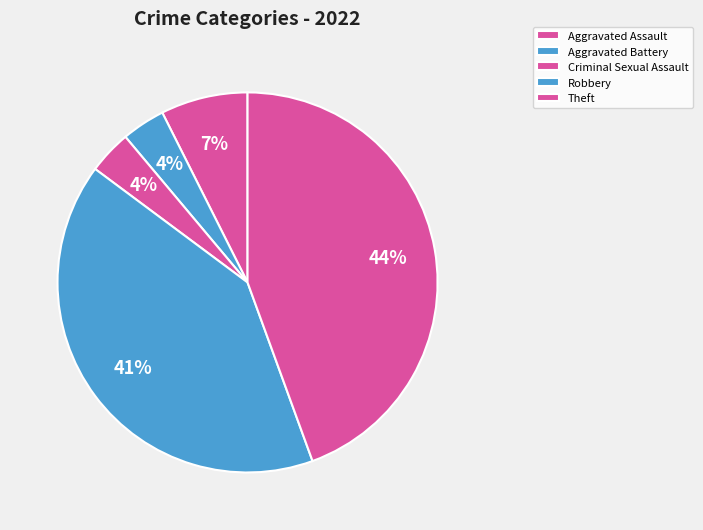

The Aggravated Battery slice represents 16% of the pie. True or false?

False